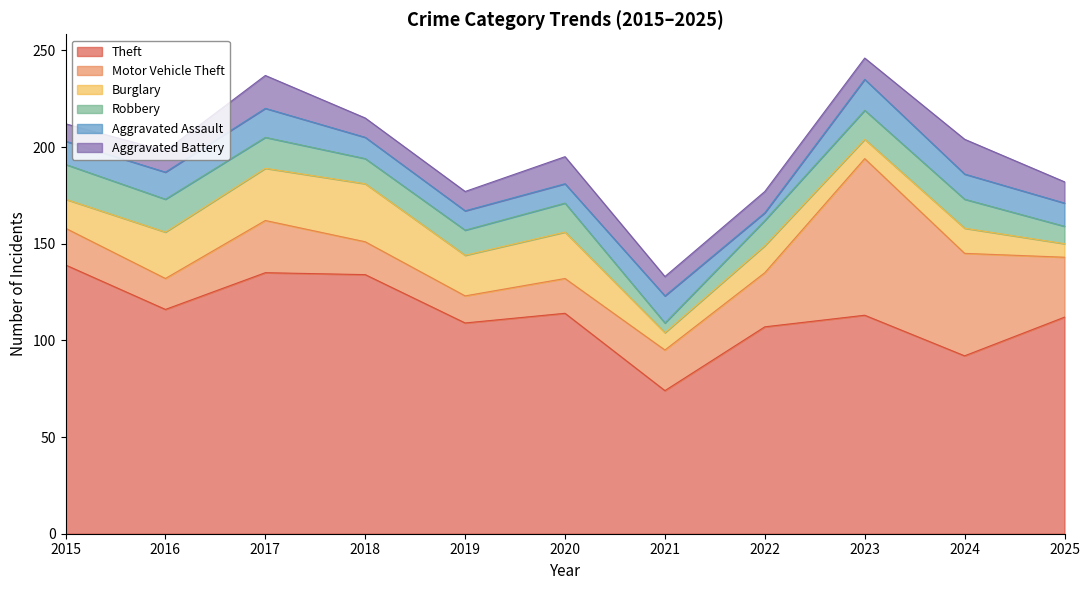

Reading right to left, transcribe all the data shown in this chart.

Theft: 2025=112	2024=92	2023=113	2022=107	2021=74	2020=114	2019=109	2018=134	2017=135	2016=116	2015=139
Motor Vehicle Theft: 2025=31	2024=53	2023=81	2022=28	2021=21	2020=18	2019=14	2018=17	2017=27	2016=16	2015=19
Burglary: 2025=7	2024=13	2023=10	2022=14	2021=9	2020=24	2019=21	2018=30	2017=27	2016=24	2015=15
Robbery: 2025=9	2024=15	2023=15	2022=13	2021=5	2020=15	2019=13	2018=13	2017=16	2016=17	2015=18
Aggravated Assault: 2025=12	2024=13	2023=16	2022=4	2021=14	2020=10	2019=10	2018=11	2017=15	2016=14	2015=12
Aggravated Battery: 2025=11	2024=18	2023=11	2022=11	2021=10	2020=14	2019=10	2018=10	2017=17	2016=11	2015=9